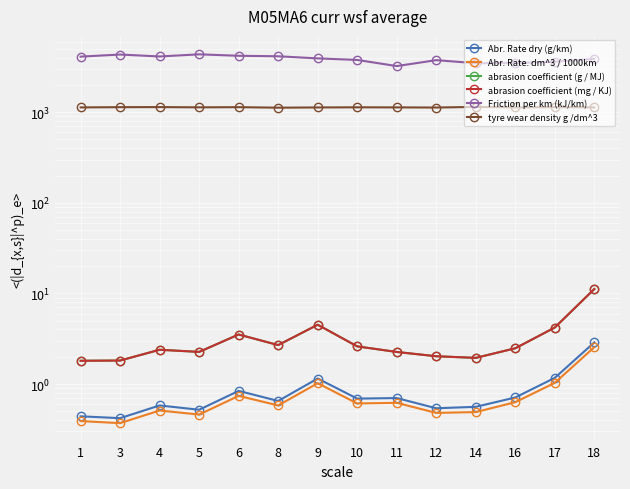

What is the maximum value shown in the chart?

4347.8